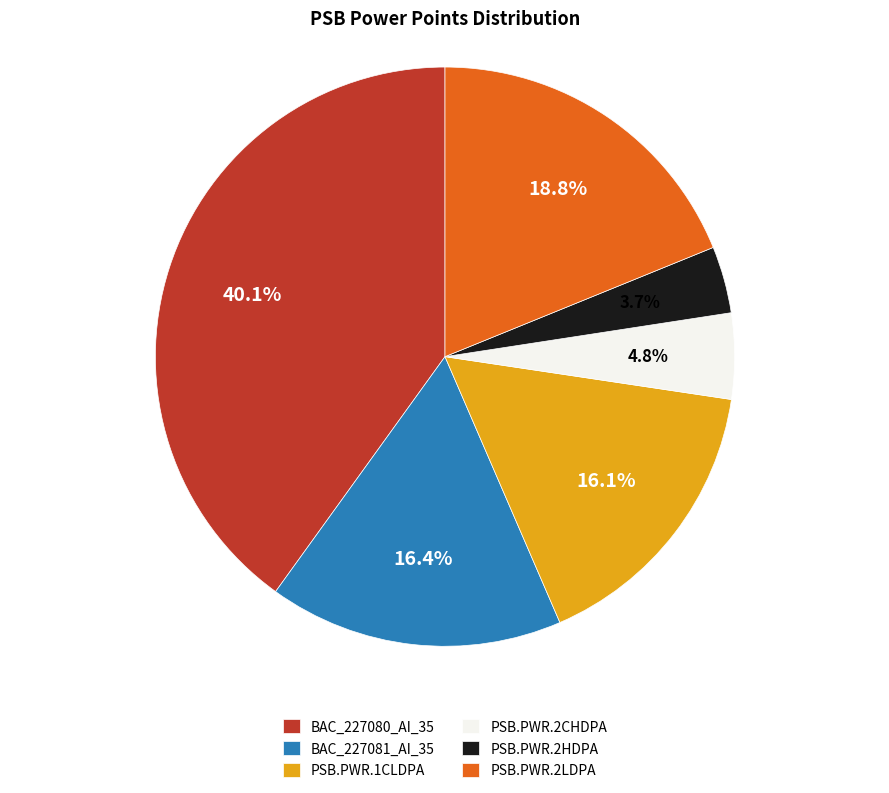

To the nearest percent, what portion does BAC_227081_AI_35 represent?

16%